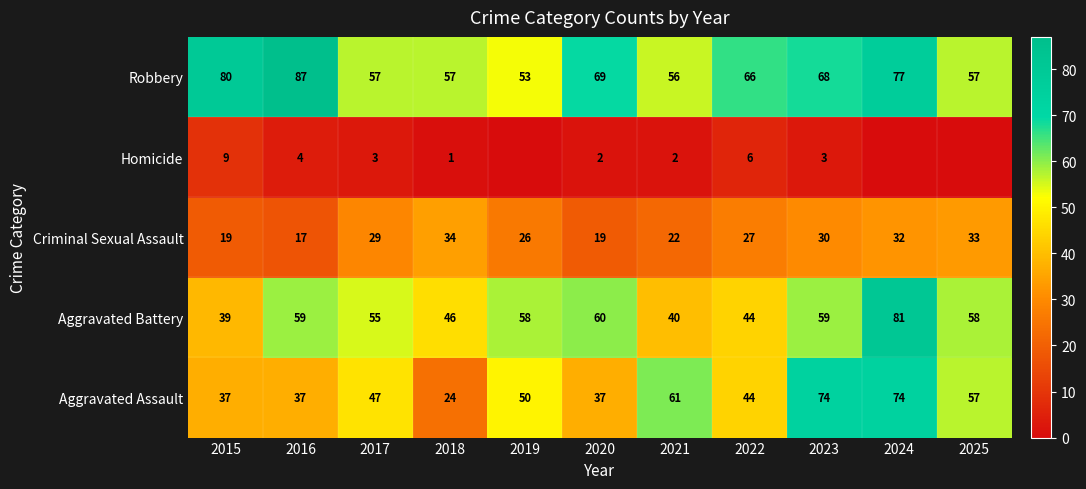

What is the maximum value for Aggravated Battery?

81